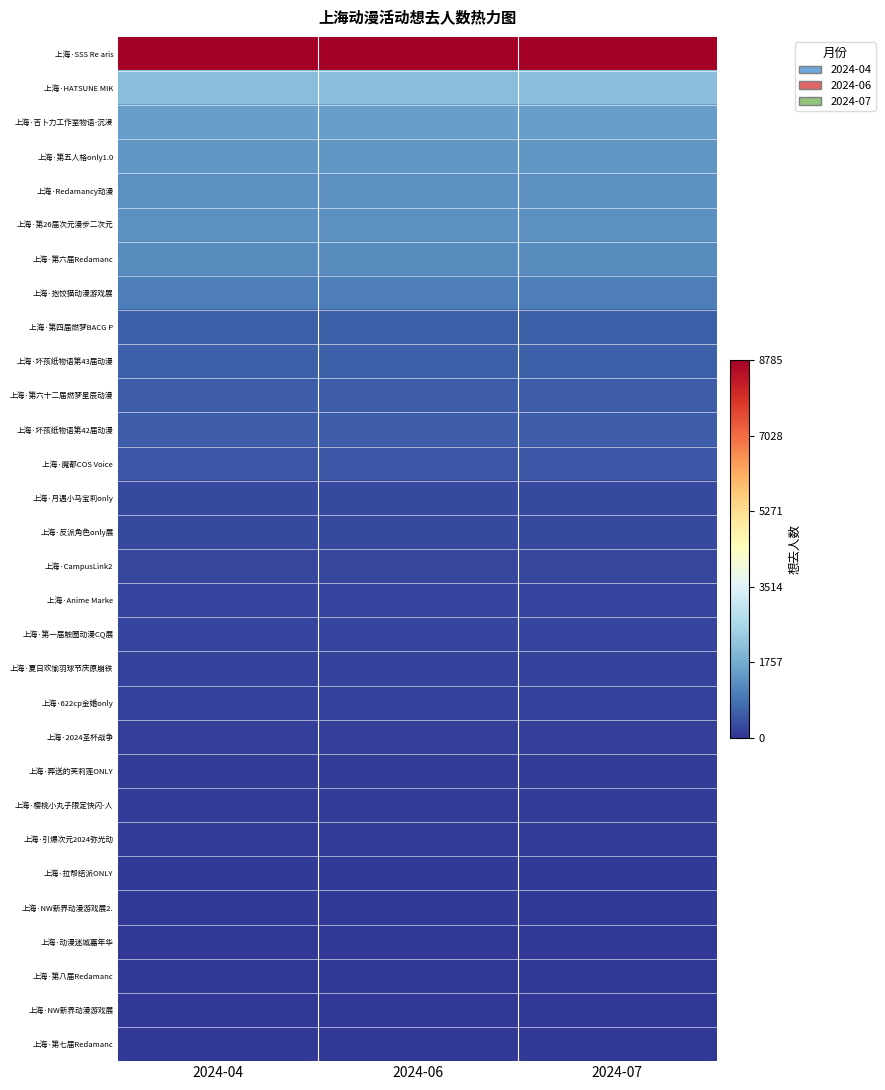

Which series has the largest total across all categories?

上海·SSS Re aris